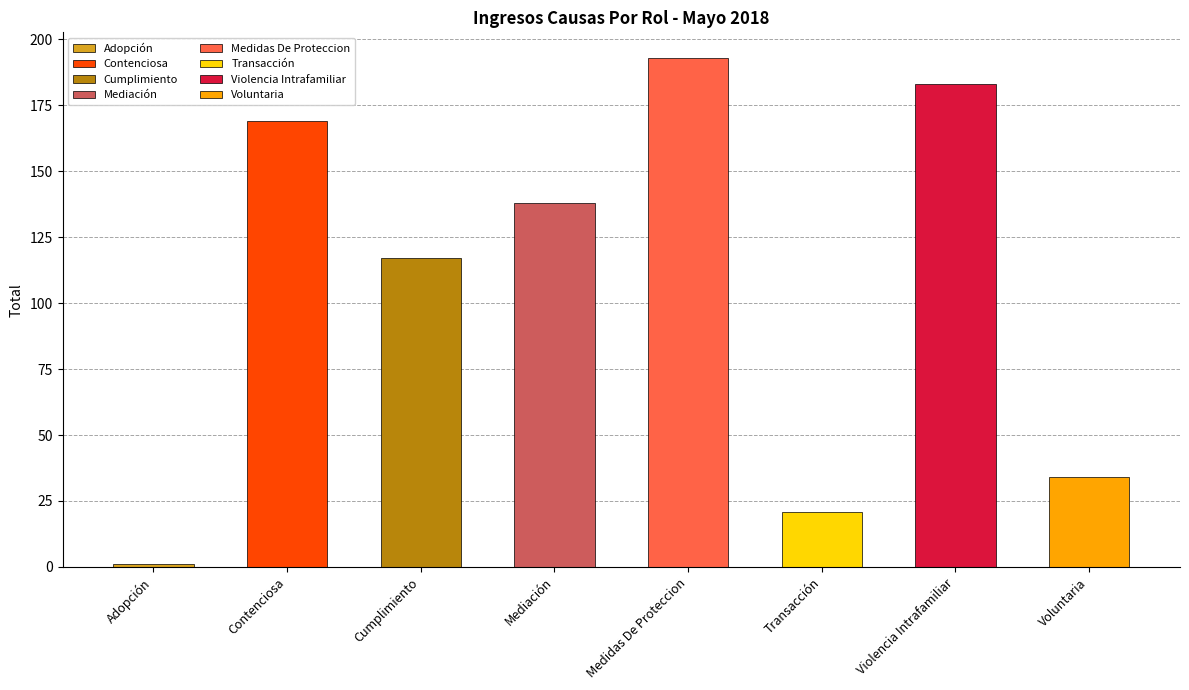

List the labels in order of value, largest first.

Medidas De Proteccion, Violencia Intrafamiliar, Contenciosa, Mediación, Cumplimiento, Voluntaria, Transacción, Adopción